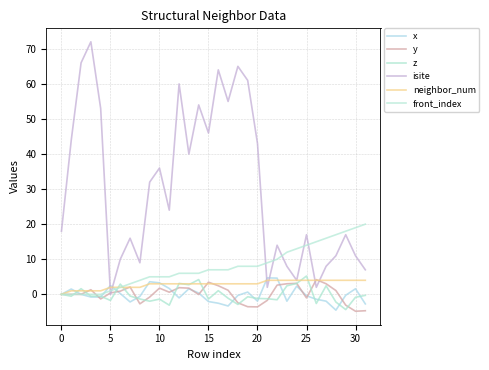

How many times do y and x cross each other?

12